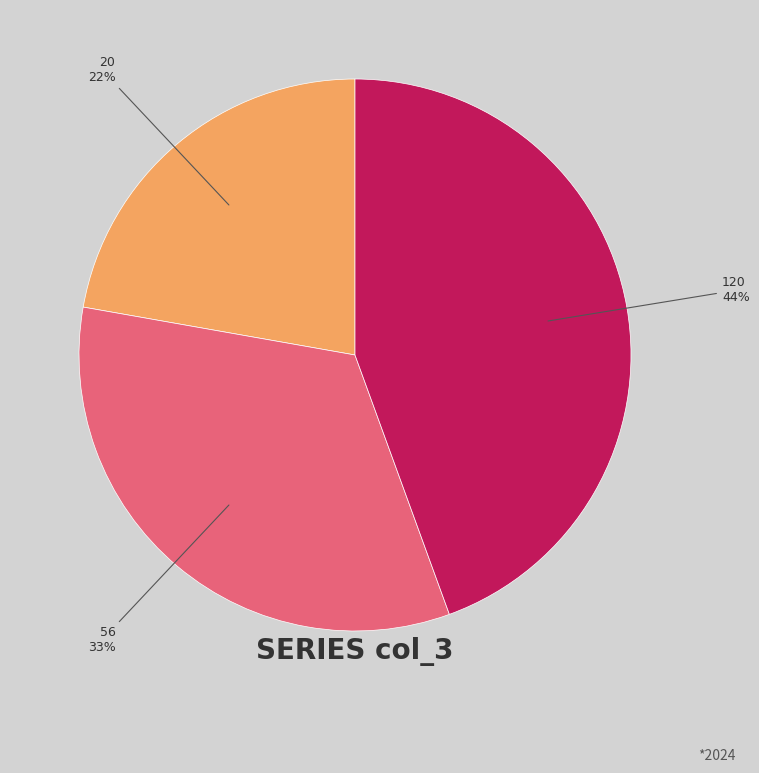

To the nearest percent, what is the difference between the largest and smallest slice percentages?

22%